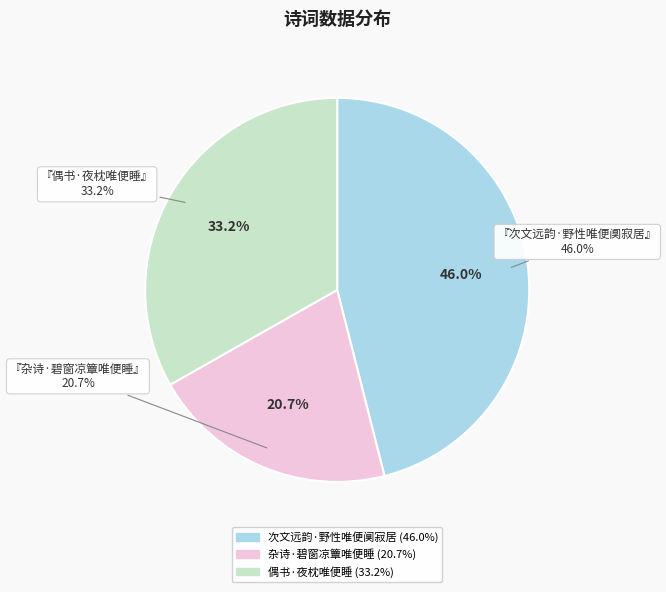

Is there a majority slice in this chart?

No